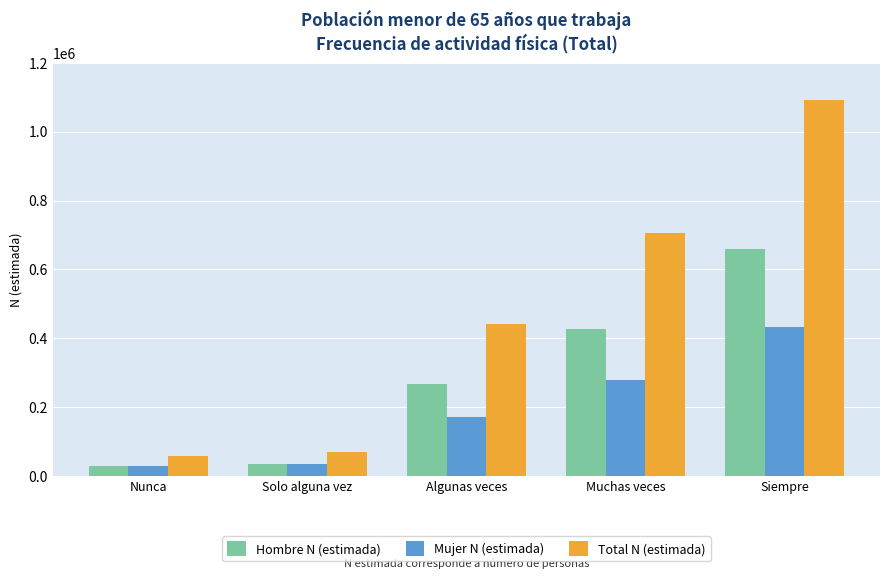

Is it true that Mujer N (estimada) equals 455633 at Muchas veces?

False